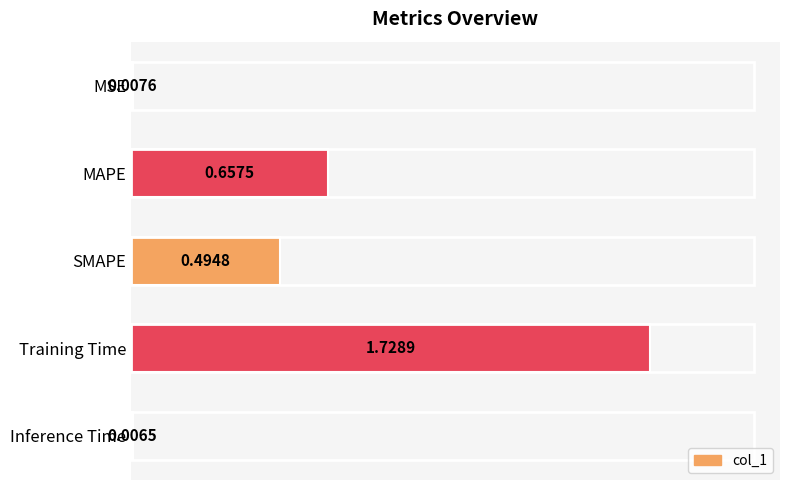

At which category does the chart reach its peak across all series?

Training Time